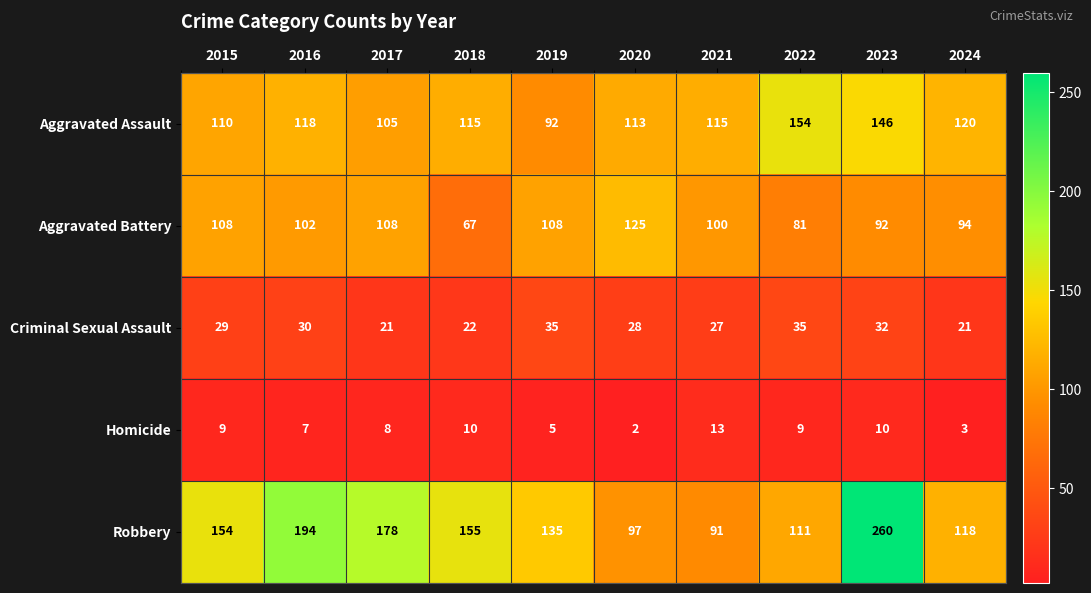

Between 2018 and 2019, which series saw the biggest shift?

Aggravated Battery